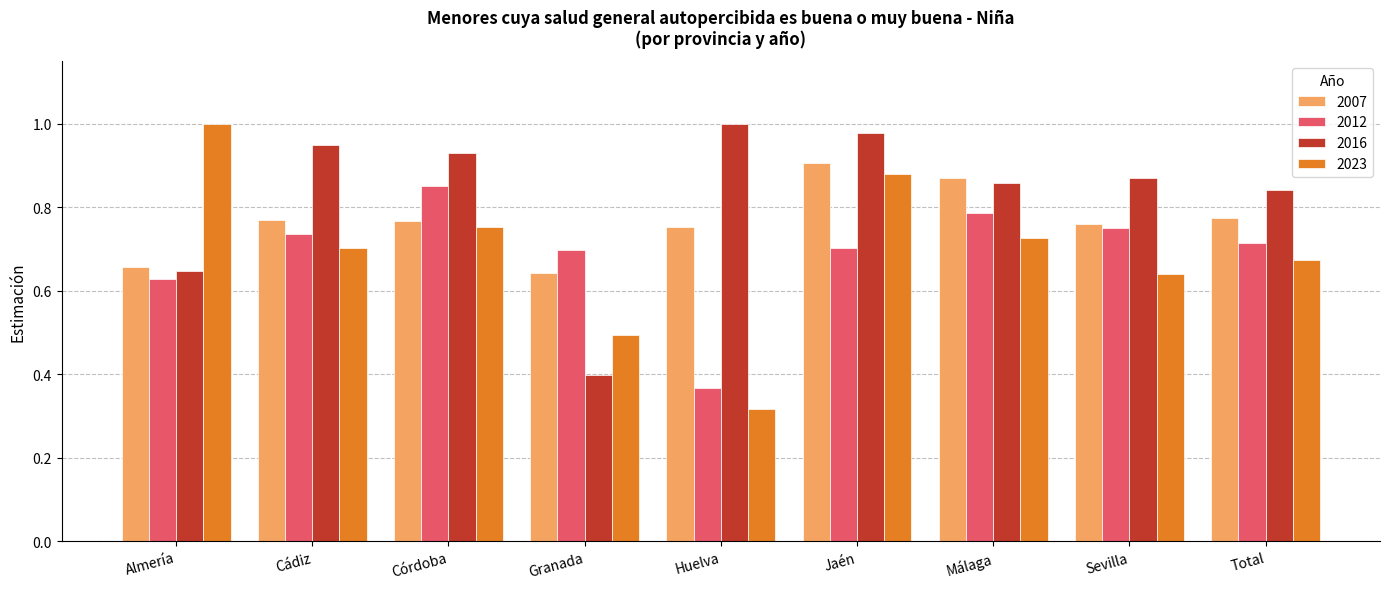

What is the label of the 1st bar from the left?

Almería